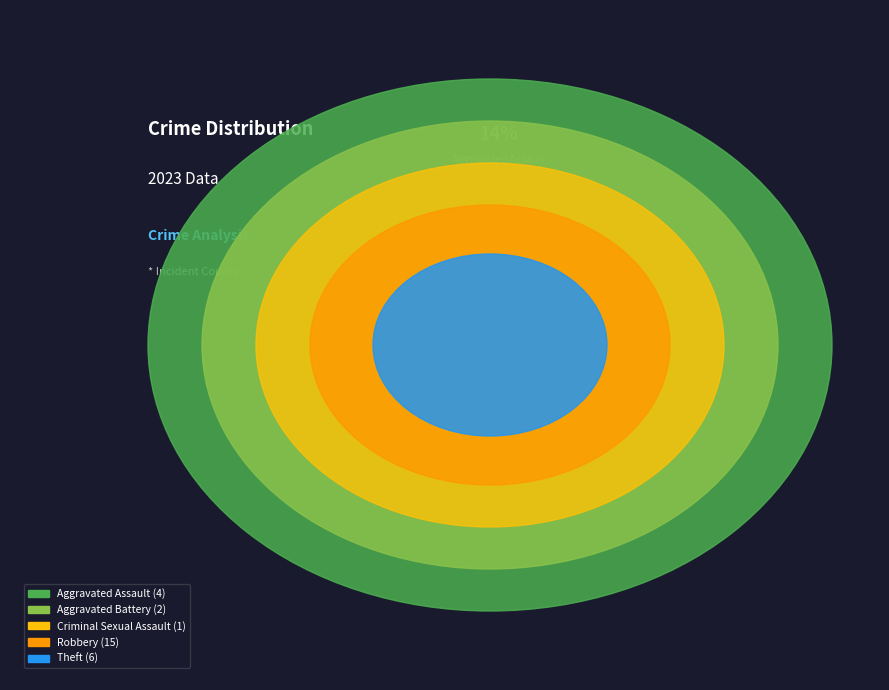

To the nearest percent, what is the combined percentage of Aggravated Assault and Aggravated Battery?

21%